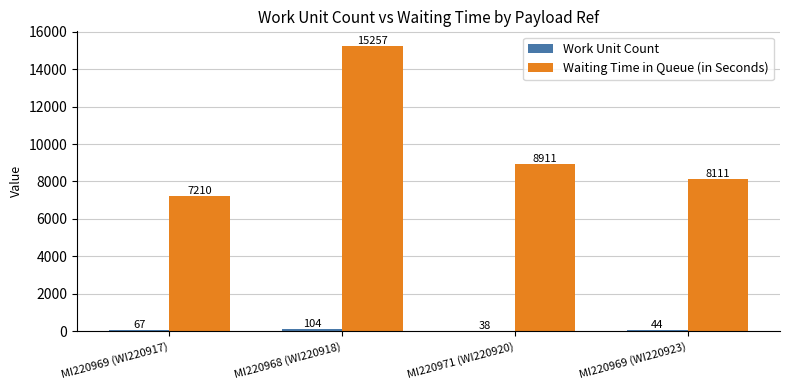

The Waiting Time in Queue (in Seconds) series shows 3030 at MI220971 (WI220920). True or false?

False